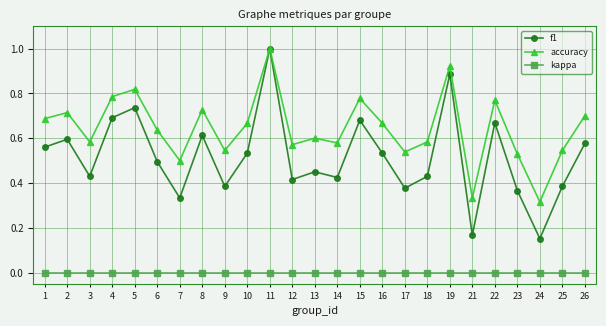

Is the value of accuracy at 5 greater than the value of kappa at 11?

Yes